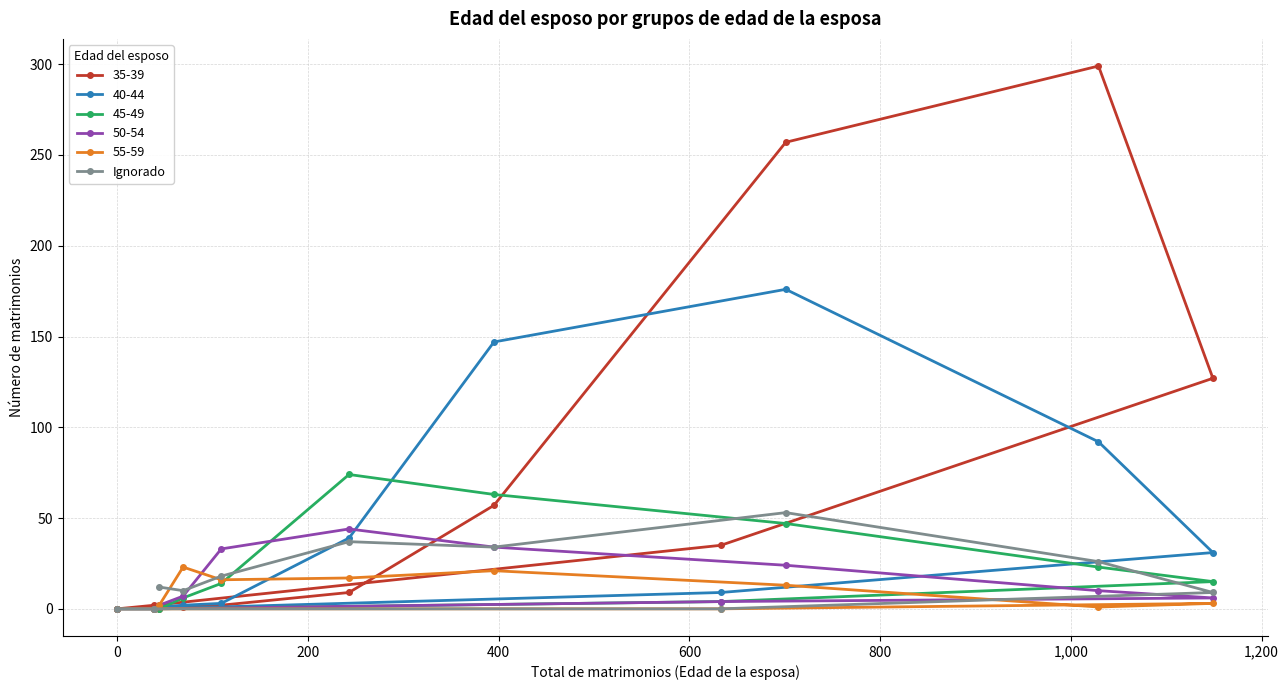

Is this an area chart (filled region under the line)?

No